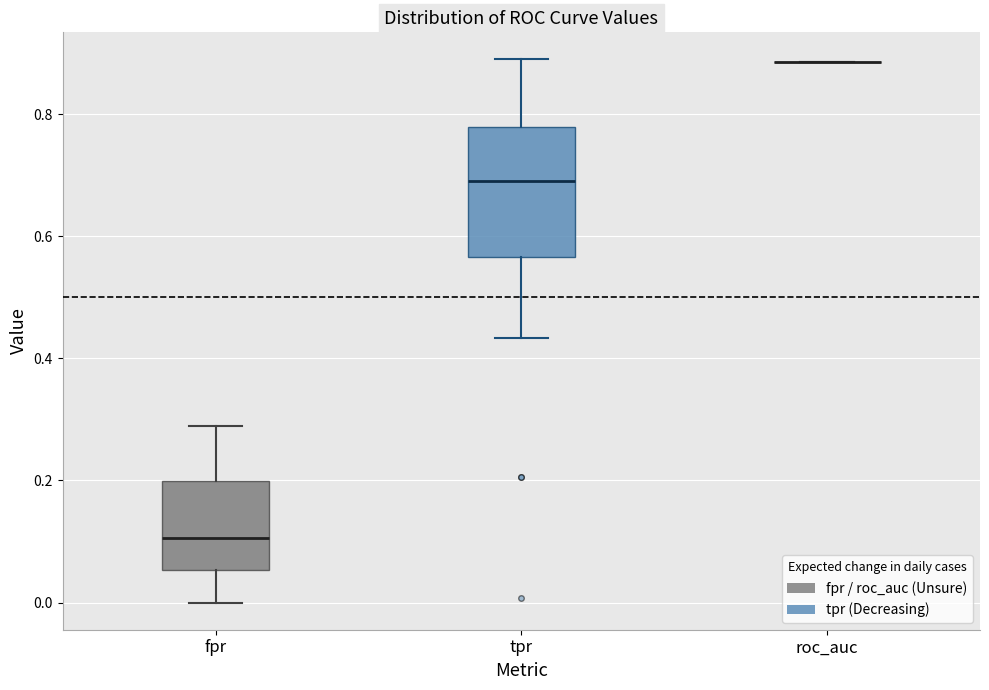

Reading left to right, transcribe this box plot: for each box, give where its median line is, the range the box spans, and where its two whiskers end, as read against the y-axis. The values are not printed on the chart, so give them approximately, as read against the axis.

fpr: median 0.10, box 0.06 to 0.20, whiskers 0.00 to 0.28
tpr: median 0.70, box 0.56 to 0.78, whiskers 0.44 to 0.88
roc_auc: box collapsed to a line at 0.88, whiskers 0.88 to 0.88